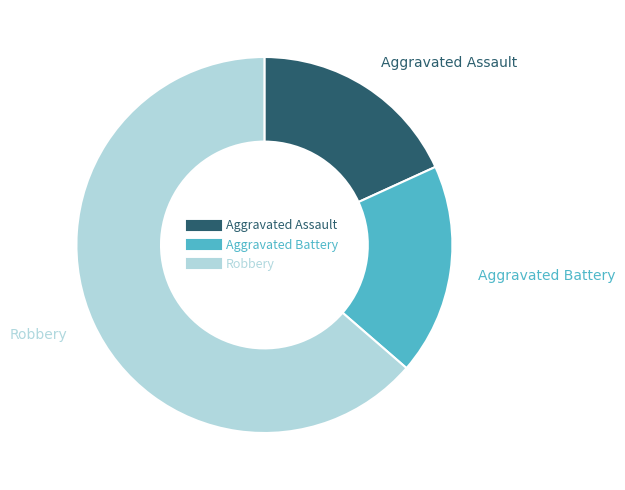

Which category has the biggest portion of the pie?

Robbery